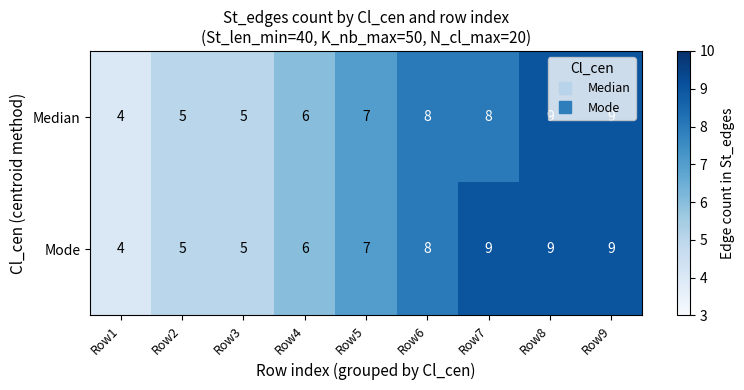

What is the total value across all series at Row4?

12